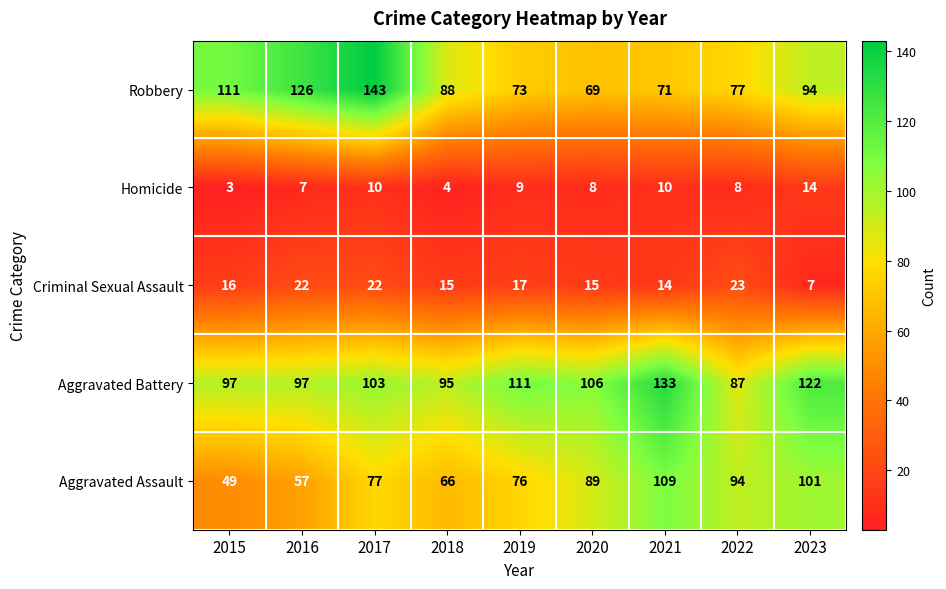

What is the difference between the maximum and minimum values in the Robbery series?

74